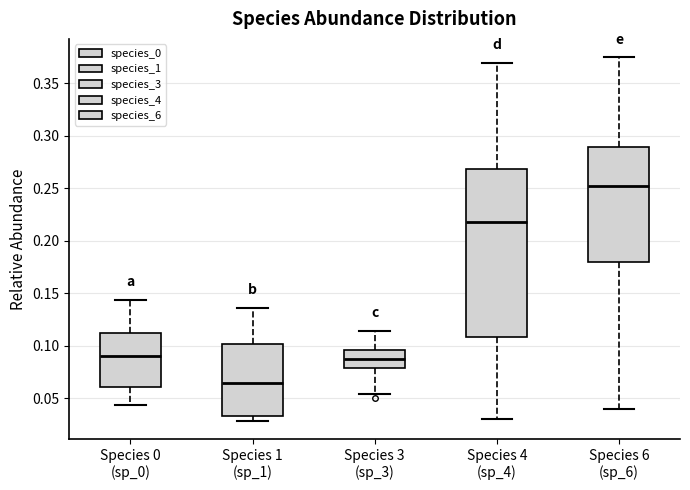

Where is the lower edge of the box for Species 3 (sp_3) on the y-axis? The values are not printed on the chart, so give them approximately, as read against the axis.

0.080